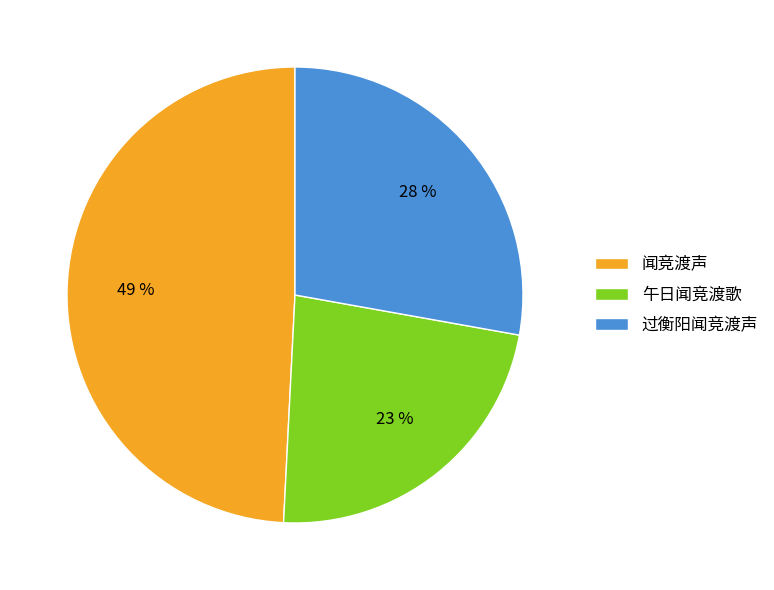

To the nearest percent, what is the difference between the largest and smallest slice percentages?

26%